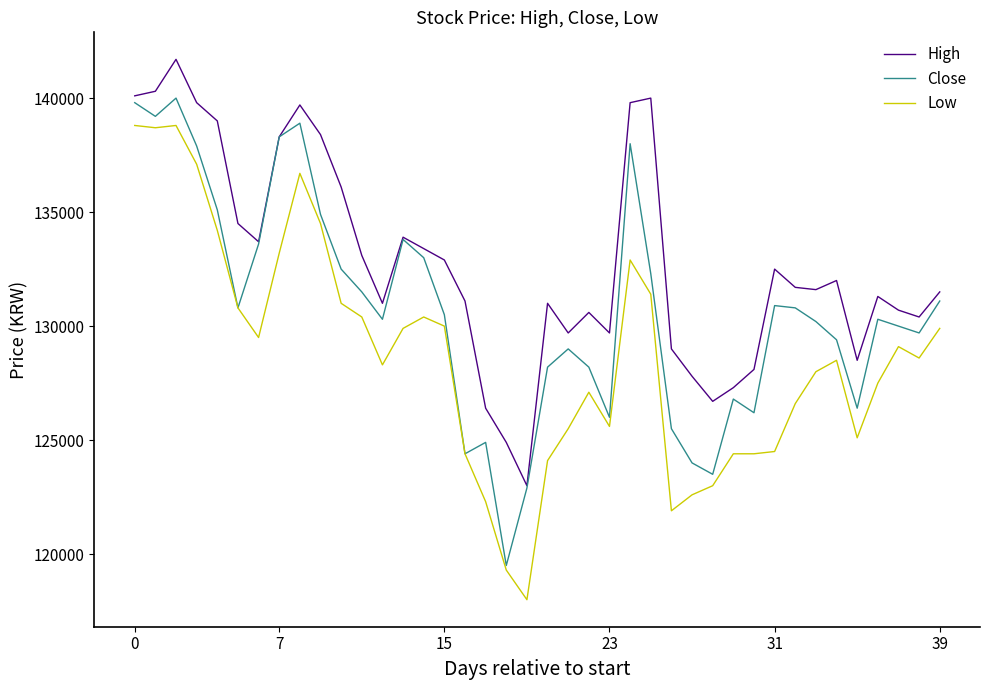

List the series in order of their peak value, lowest first.

Low, Close, High